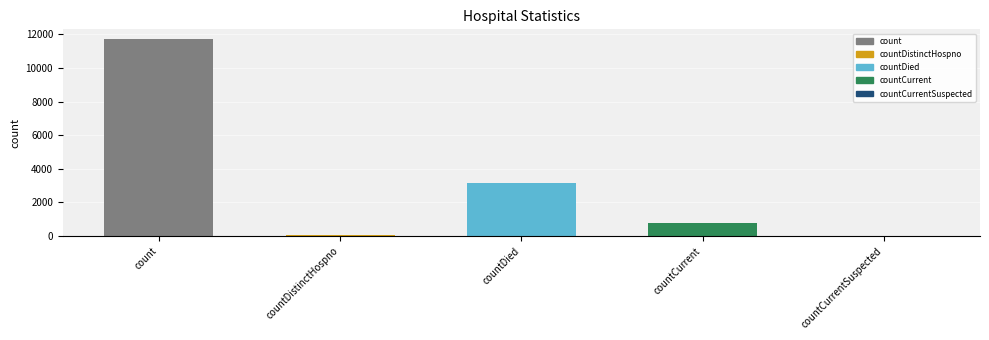

Reading left to right, transcribe all the data shown in this chart.

11712	77	3138	801	0